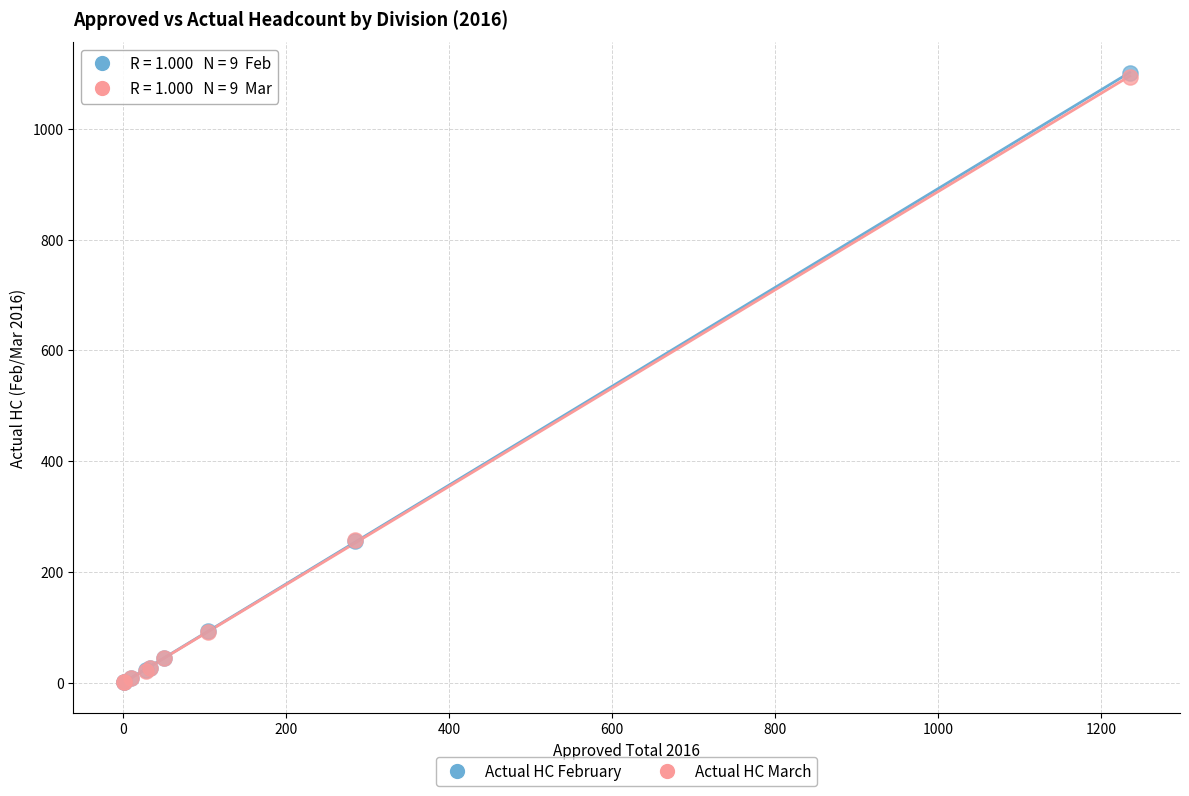

What are all the series names shown in the legend?

Actual HC February, Actual HC March